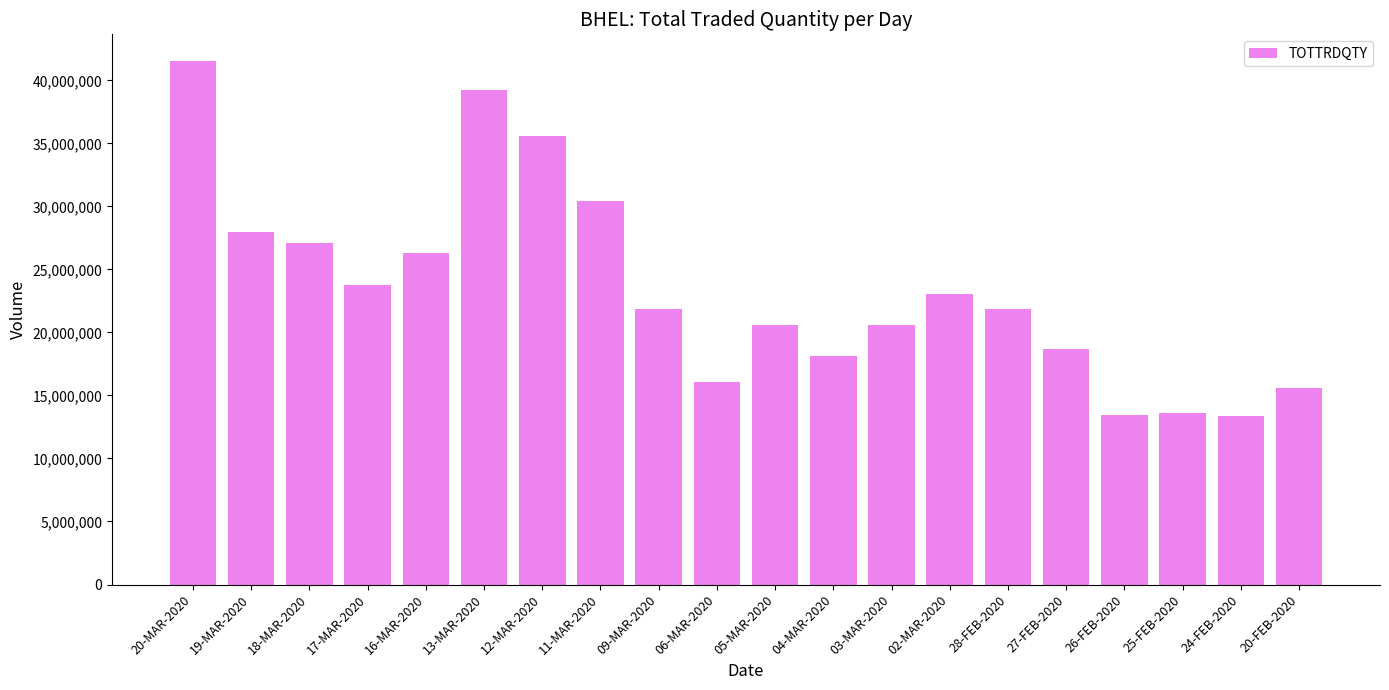

What is the label of the 8th bar from the right?

03-MAR-2020